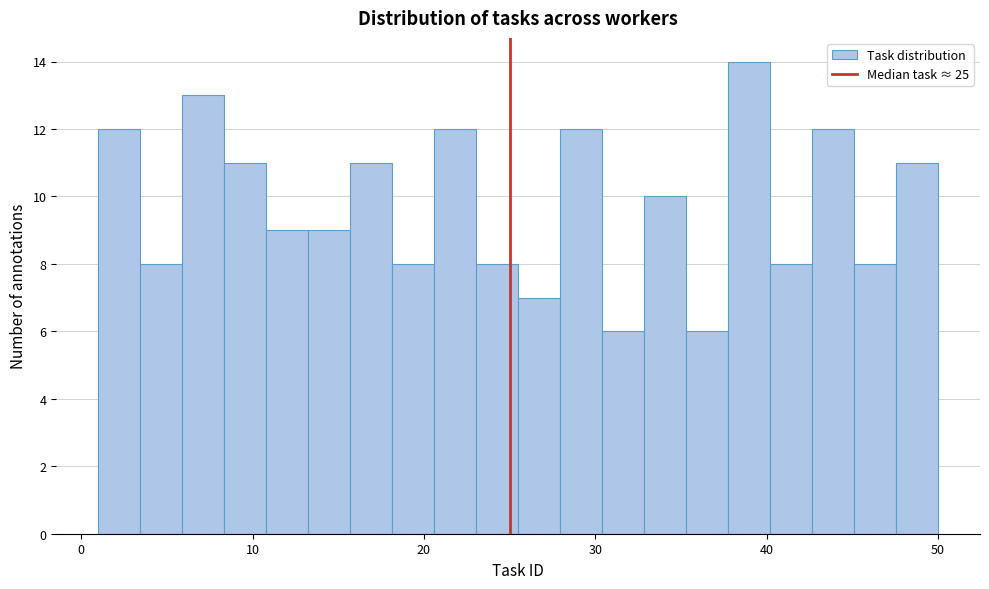

Read against the x-axis, roughly where is the centre of the tallest bar?

39